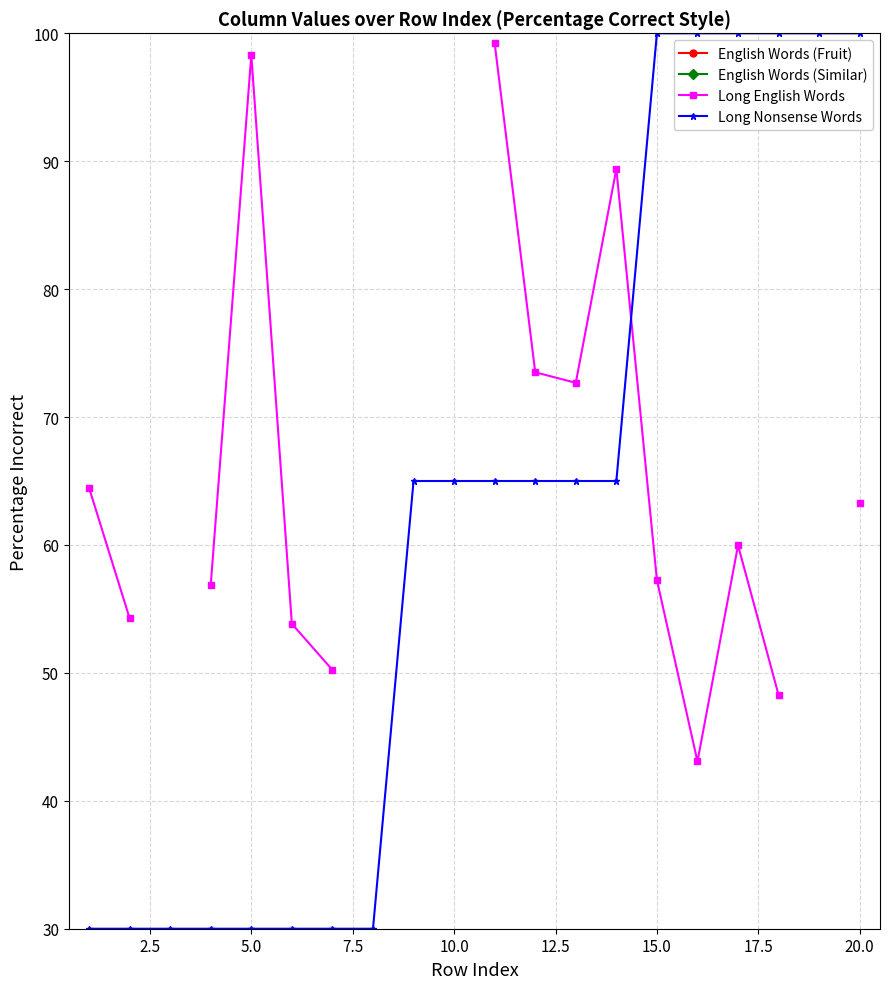

Where is the first local maximum for English Words (Similar)?

5.0